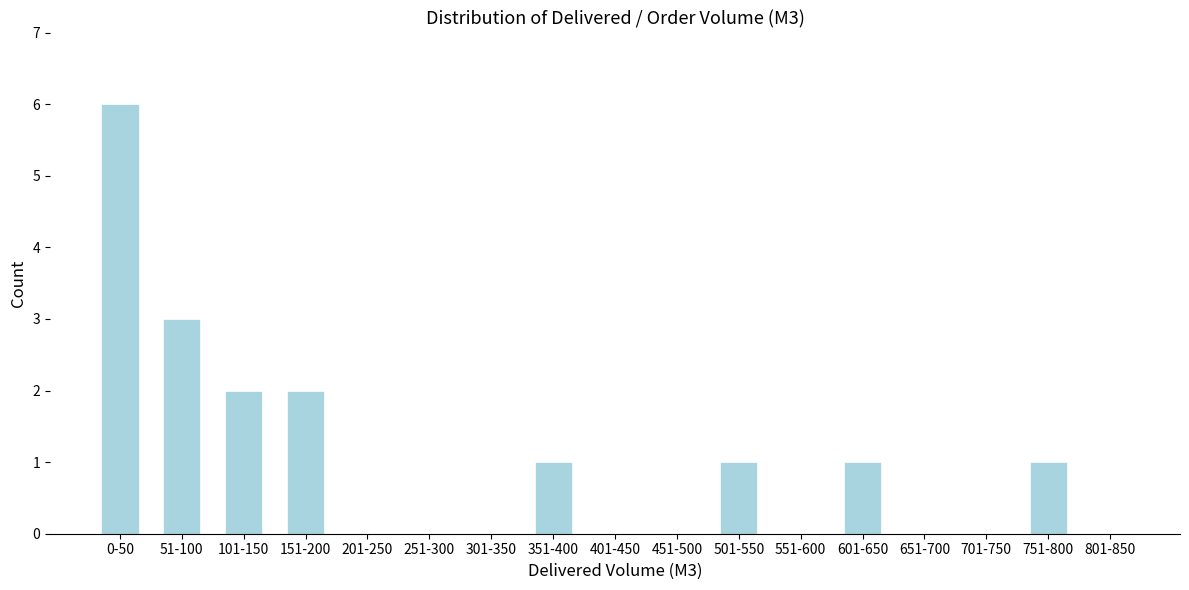

Reading right to left, transcribe all the data shown in this chart.

801-850=0	751-800=1	701-750=0	651-700=0	601-650=1	551-600=0	501-550=1	451-500=0	401-450=0	351-400=1	301-350=0	251-300=0	201-250=0	151-200=2	101-150=2	51-100=3	0-50=6